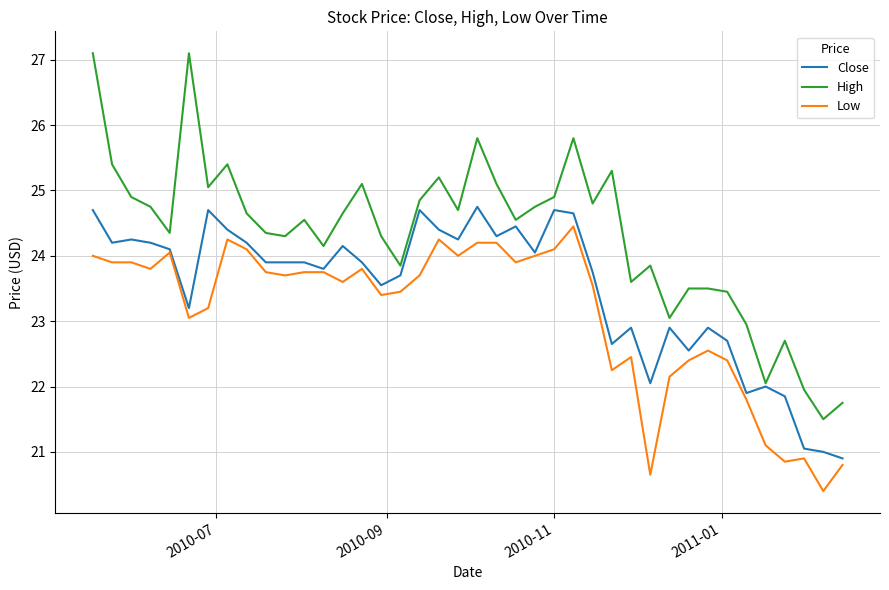

What are all the series names shown in the legend?

Close, High, Low